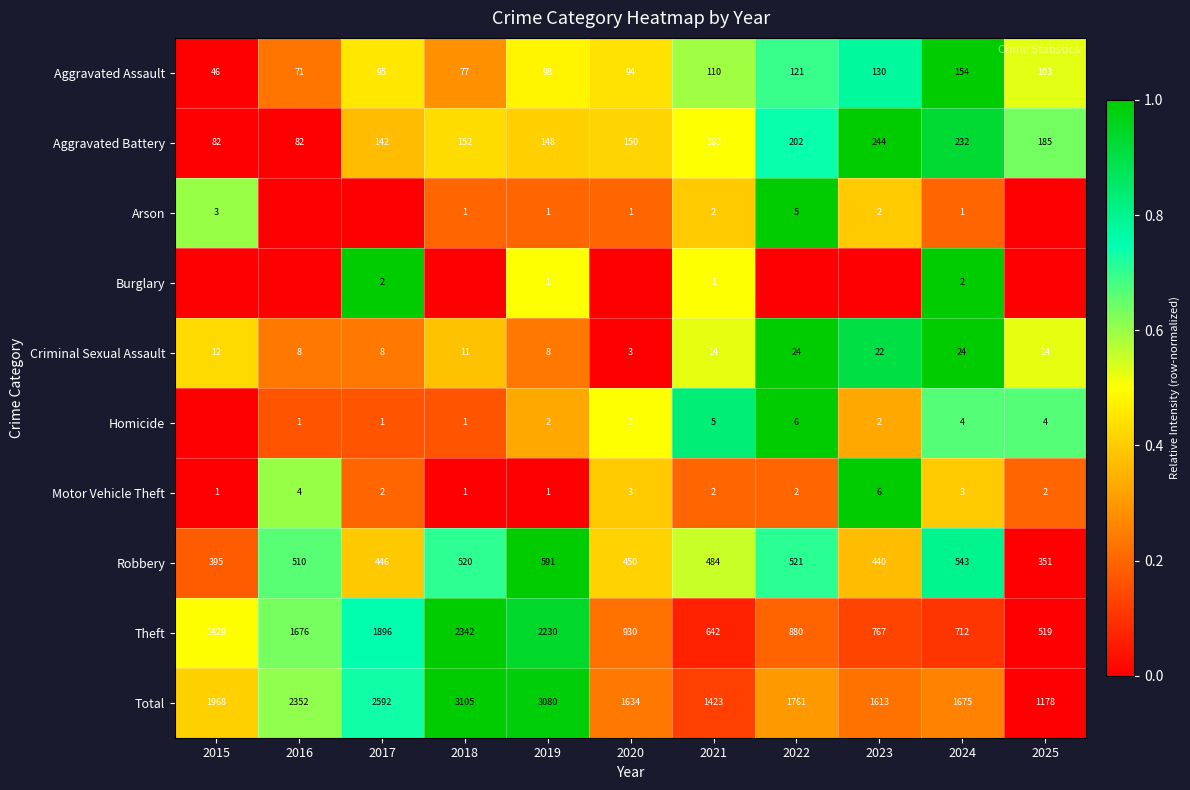

What value does the Aggravated Battery series have at 2019, to the nearest 5?

150